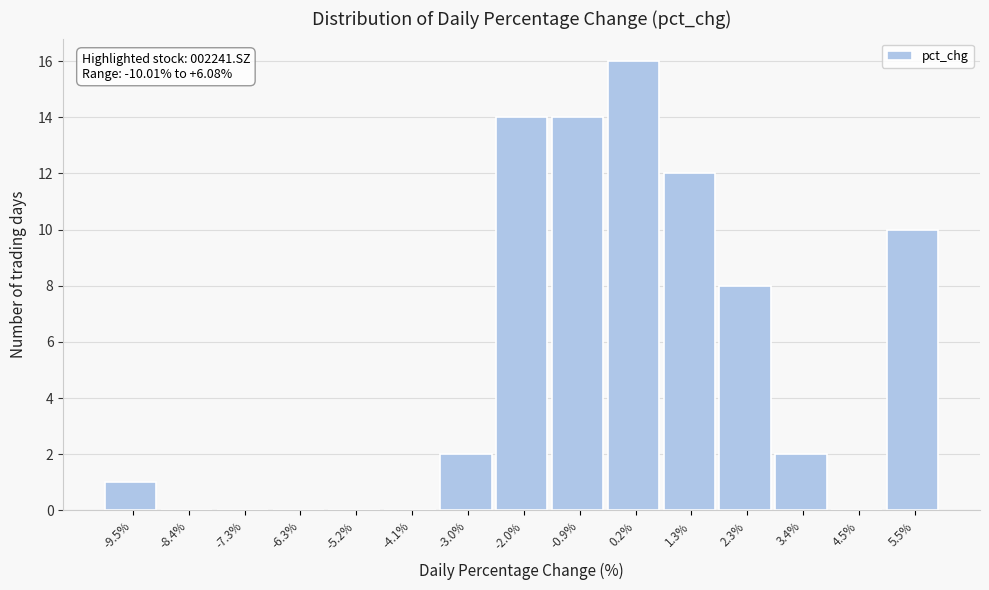

Which range on the x-axis has the tallest bar?

-0.4 to 0.8